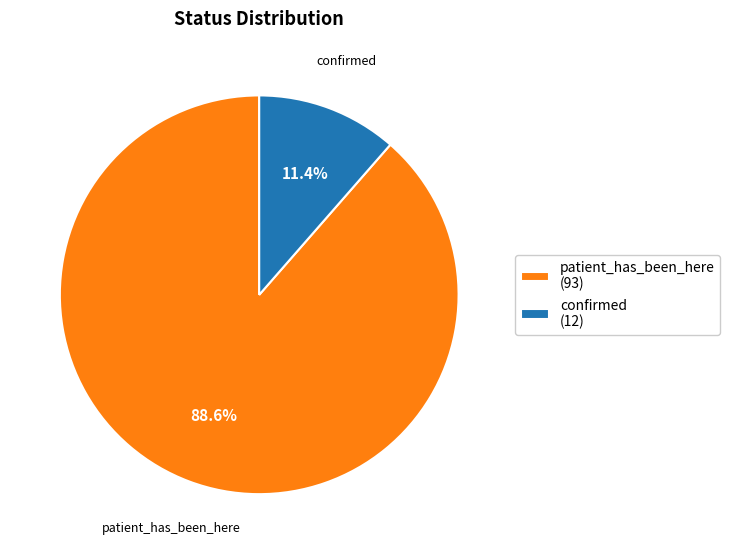

To the nearest percent, what is the difference between the largest and smallest slice percentages?

77%